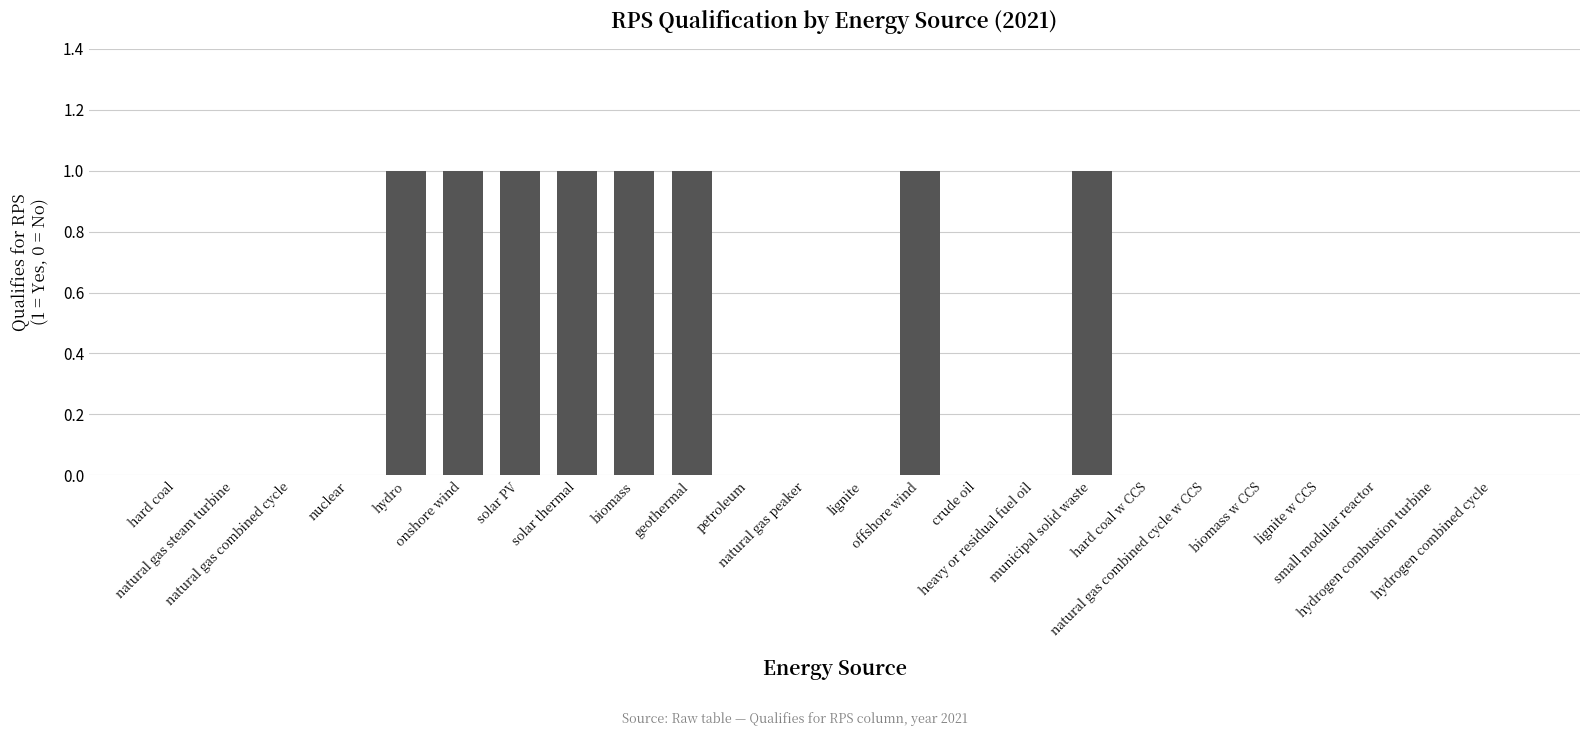

Reading left to right, transcribe all the data shown in this chart.

hard coal=0	natural gas steam turbine=0	natural gas combined cycle=0	nuclear=0	hydro=1	onshore wind=1	solar PV=1	solar thermal=1	biomass=1	geothermal=1	petroleum=0	natural gas peaker=0	lignite=0	offshore wind=1	crude oil=0	heavy or residual fuel oil=0	municipal solid waste=1	hard coal w CCS=0	natural gas combined cycle w CCS=0	biomass w CCS=0	lignite w CCS=0	small modular reactor=0	hydrogen combustion turbine=0	hydrogen combined cycle=0